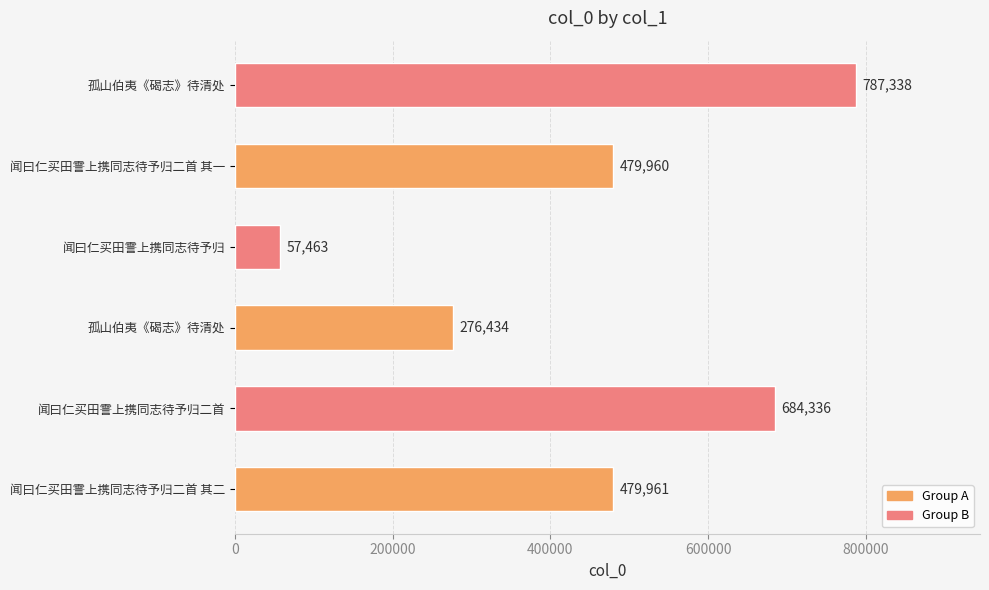

How many data points are less than 479961?

3